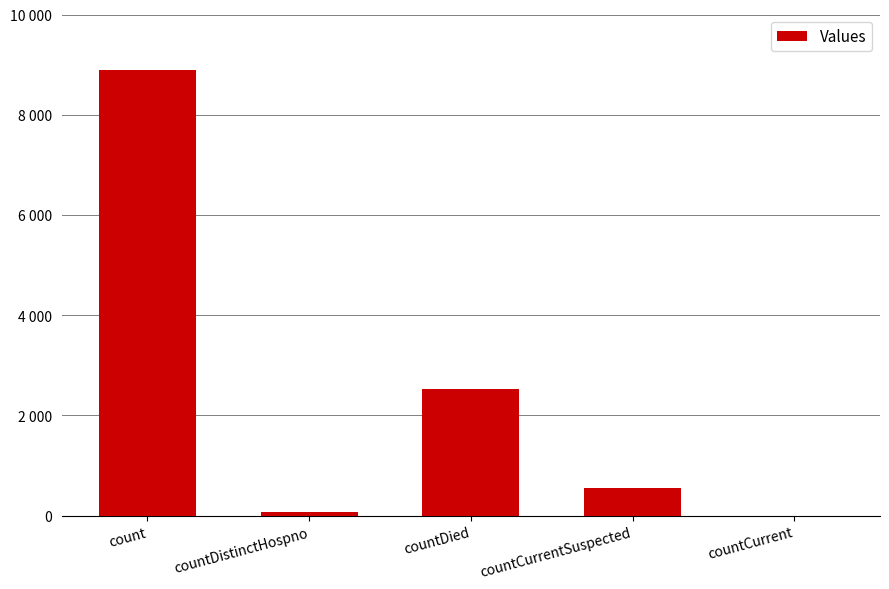

What is the value of the 1st bar from the left?

8883